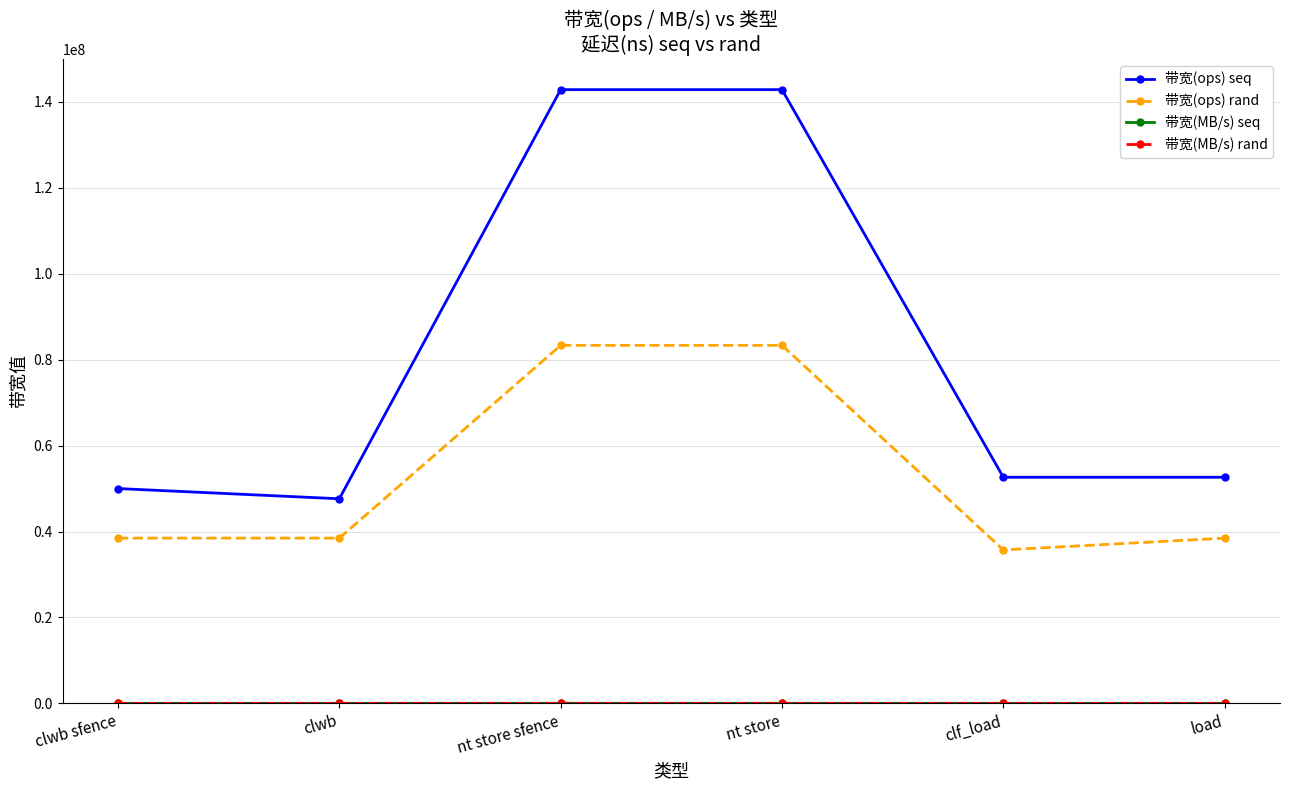

Which series has the widest spread of values?

带宽(ops) seq